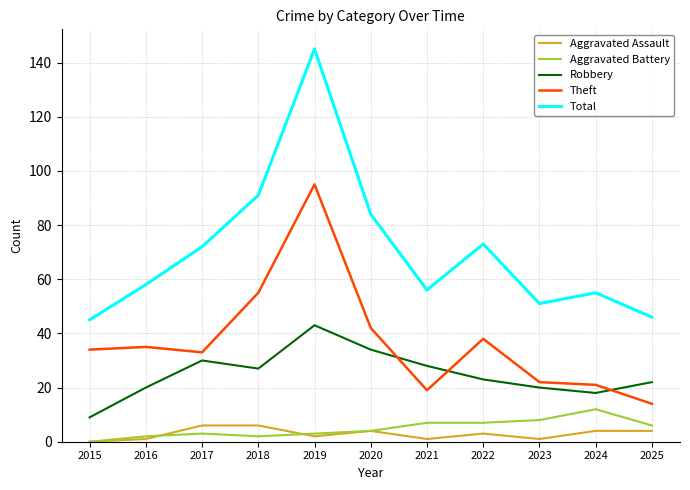

Reading right to left, list all the values displayed in this chart.

Aggravated Assault: 2025=4	2024=4	2023=1	2022=3	2021=1	2020=4	2019=2	2018=6	2017=6	2016=1	2015=0
Aggravated Battery: 2025=6	2024=12	2023=8	2022=7	2021=7	2020=4	2019=3	2018=2	2017=3	2016=2	2015=0
Robbery: 2025=22	2024=18	2023=20	2022=23	2021=28	2020=34	2019=43	2018=27	2017=30	2016=20	2015=9
Theft: 2025=14	2024=21	2023=22	2022=38	2021=19	2020=42	2019=95	2018=55	2017=33	2016=35	2015=34
Total: 2025=46	2024=55	2023=51	2022=73	2021=56	2020=84	2019=145	2018=91	2017=72	2016=58	2015=45